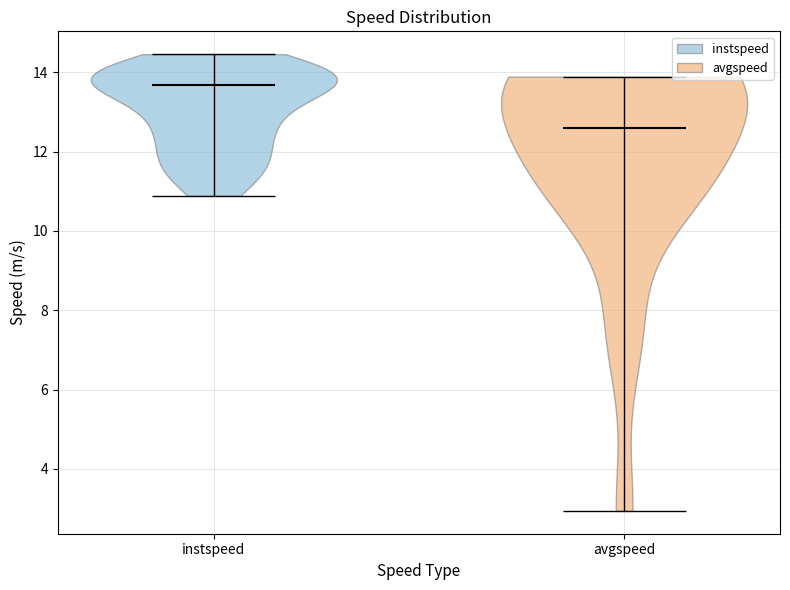

Reading left to right, read every violin against the y-axis: where its median line is, and the lowest and highest points it reaches. The values are not printed on the chart, so give them approximately, as read against the axis.

instspeed: median line 13.6, lowest point 10.8, highest point 14.4
avgspeed: median line 12.6, lowest point 3.0, highest point 13.8